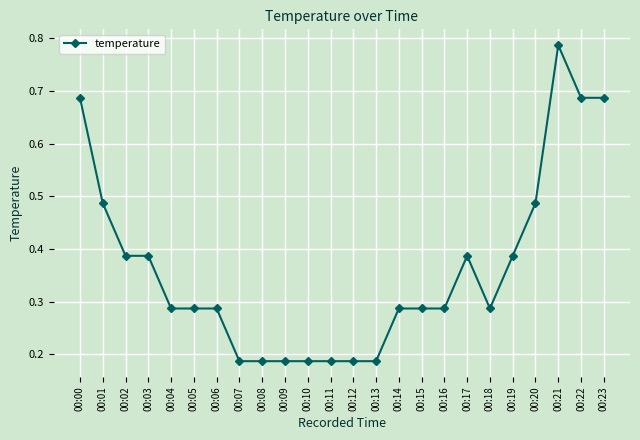

Is it true that the value at 00:06 is 0.1?

False